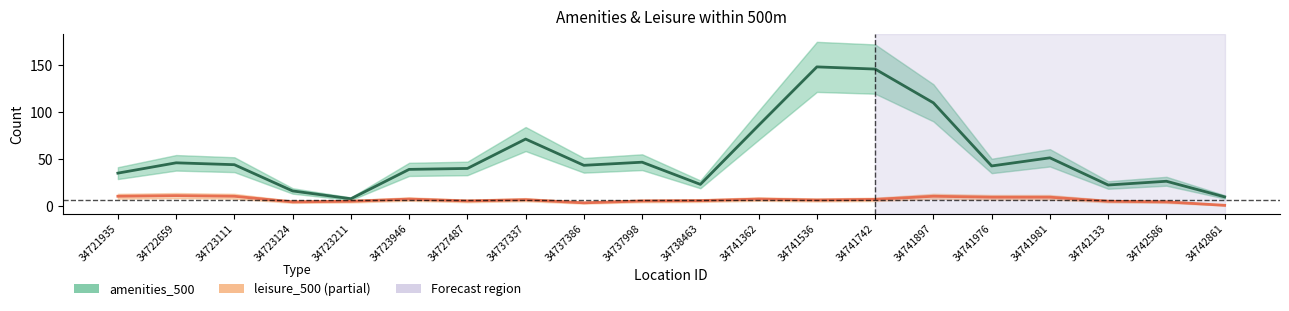

How many interior local valleys does the amenities_500 series have?

5